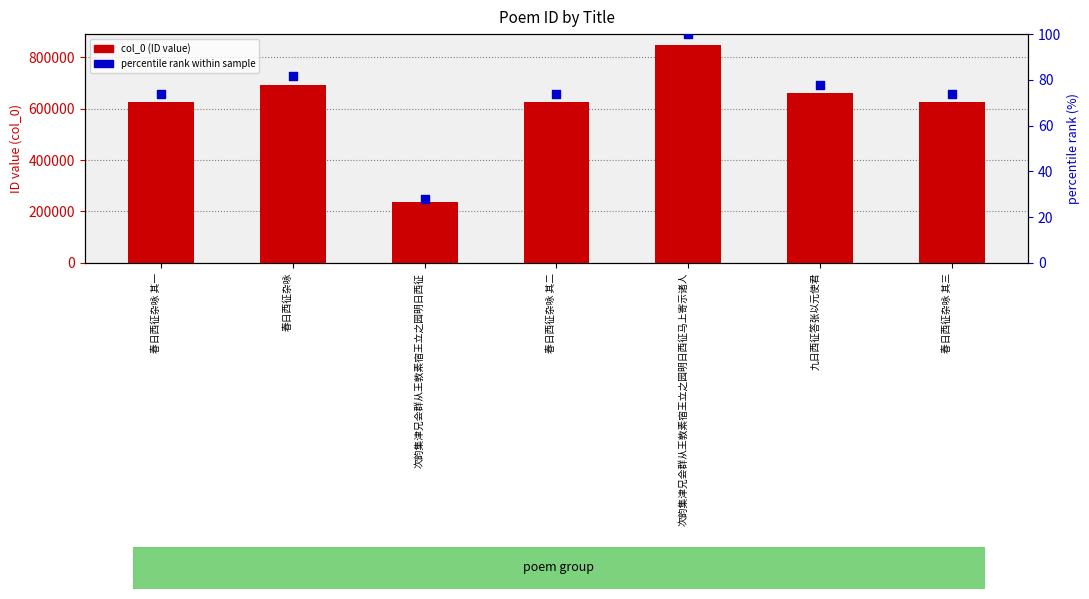

What is the total value across all series at 次韵集津兄会群从王敦素宿王立之园明日西征?

237818.0